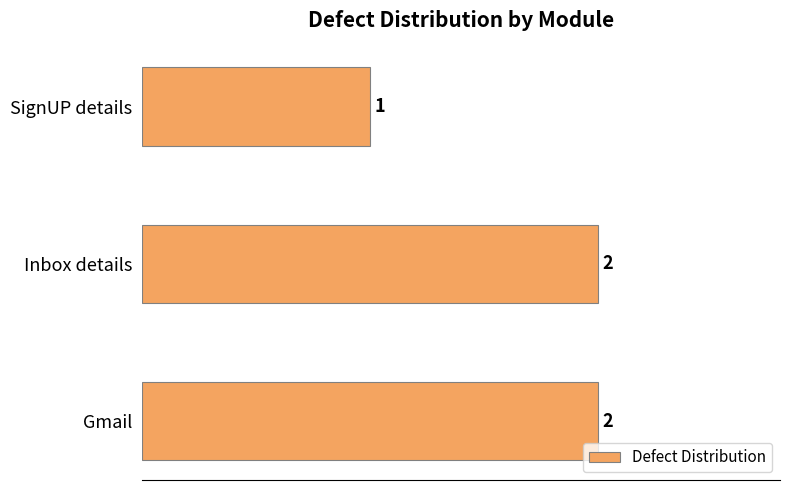

Where is the data nearest to the value 1?

SignUP details